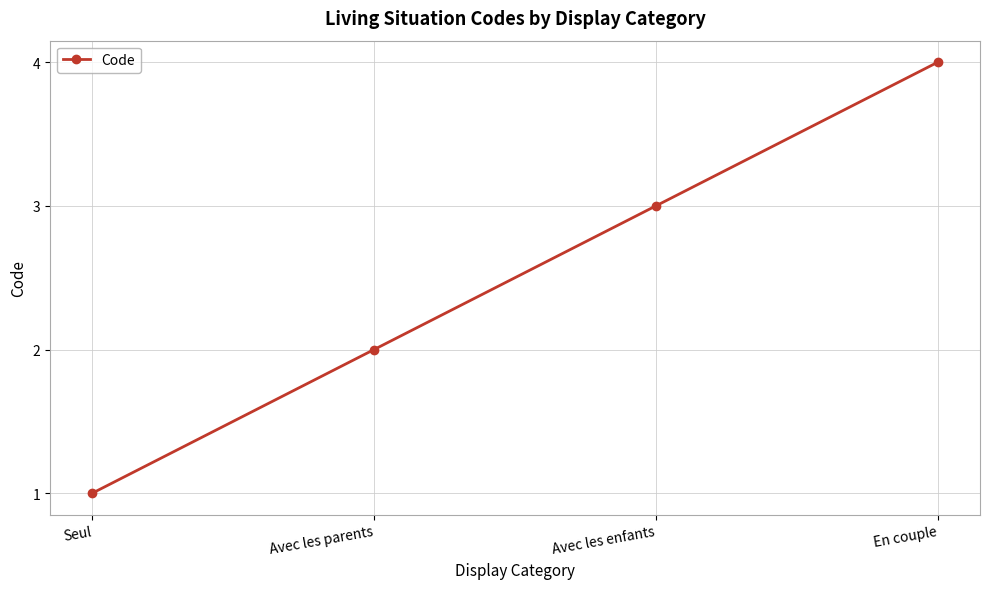

What is the greatest value displayed?

4